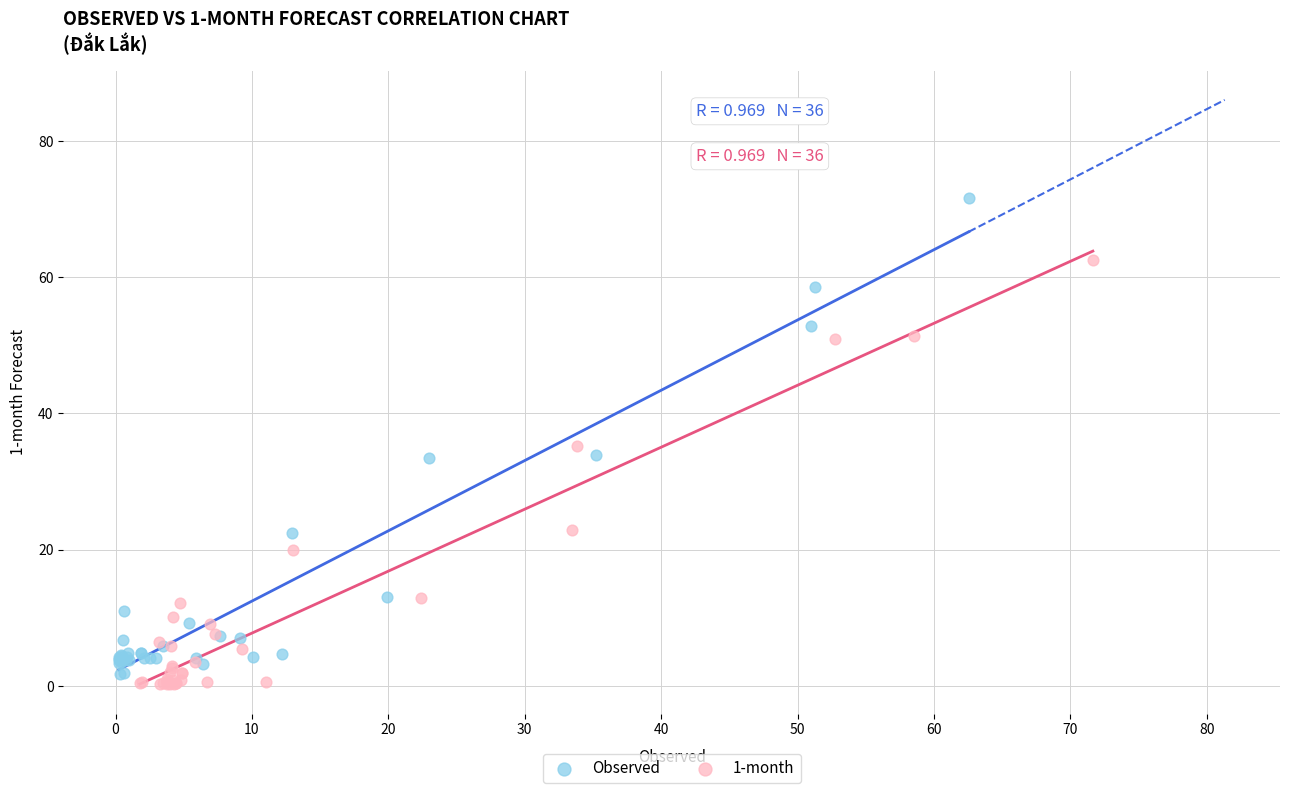

Which series has the widest spread of Y values?

Observed